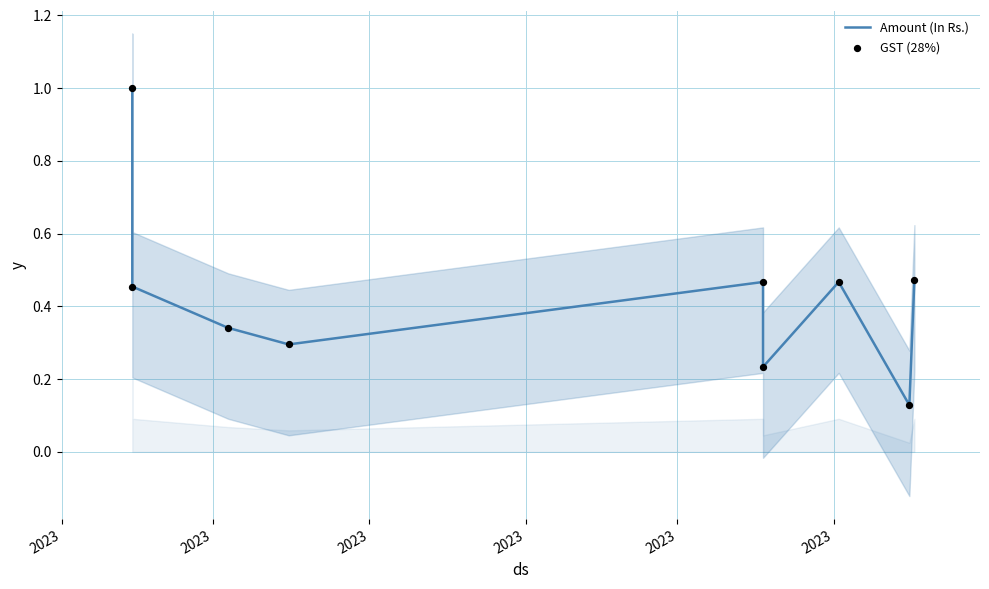

Which series contains the highest Y value?

Amount (In Rs.)